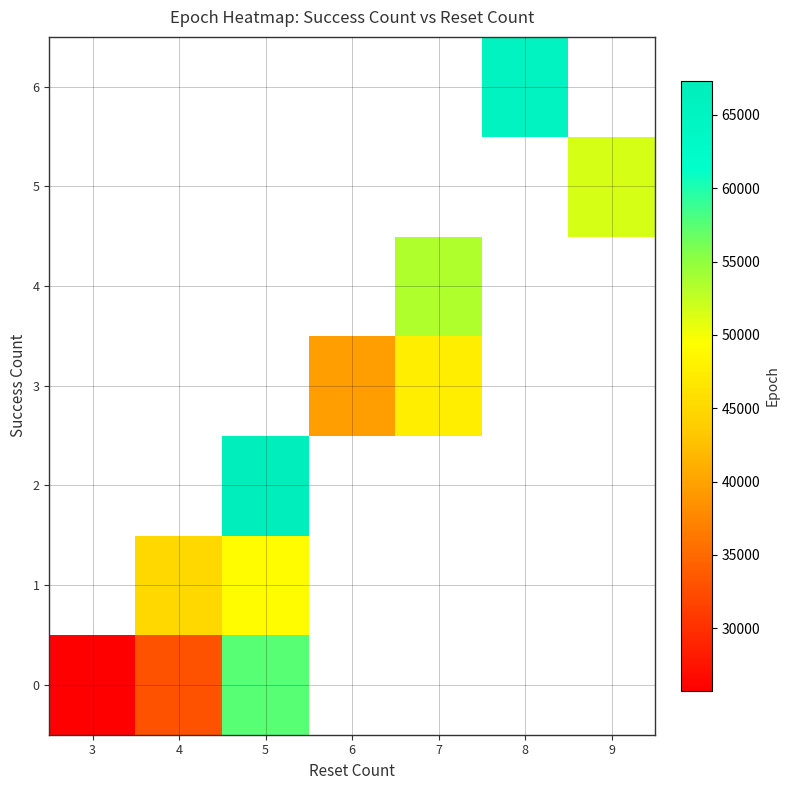

Between 5 and 8, which is larger?

8